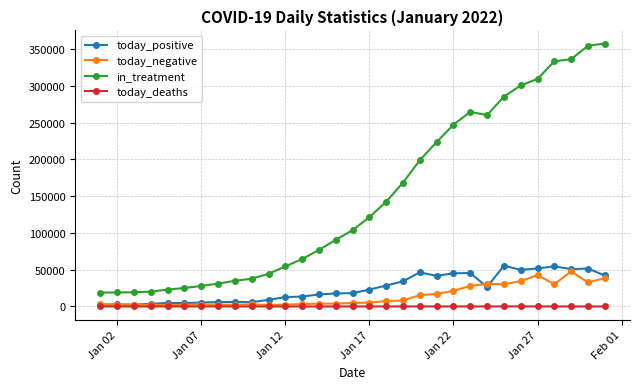

What is the maximum value for today_positive?

55475